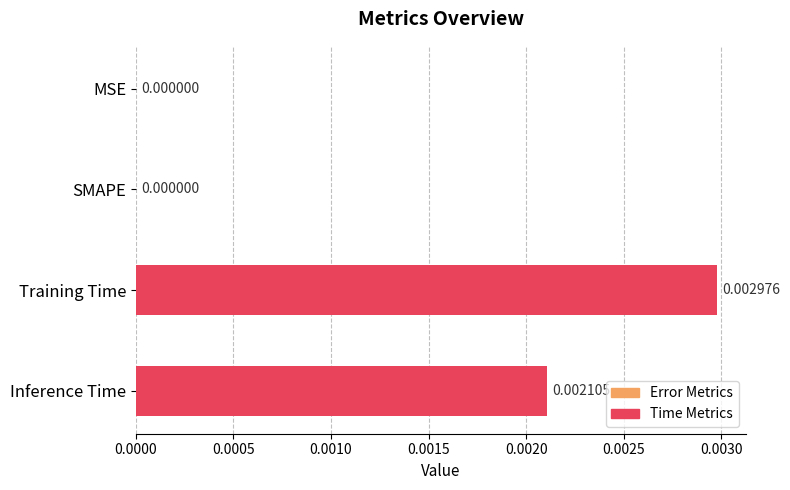

Which has a higher value, Inference Time or SMAPE?

Inference Time